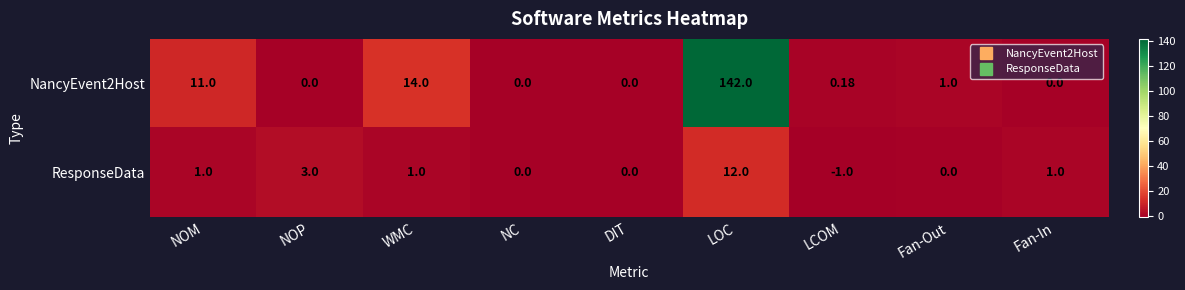

Which category has the lowest value in the ResponseData series?

LCOM